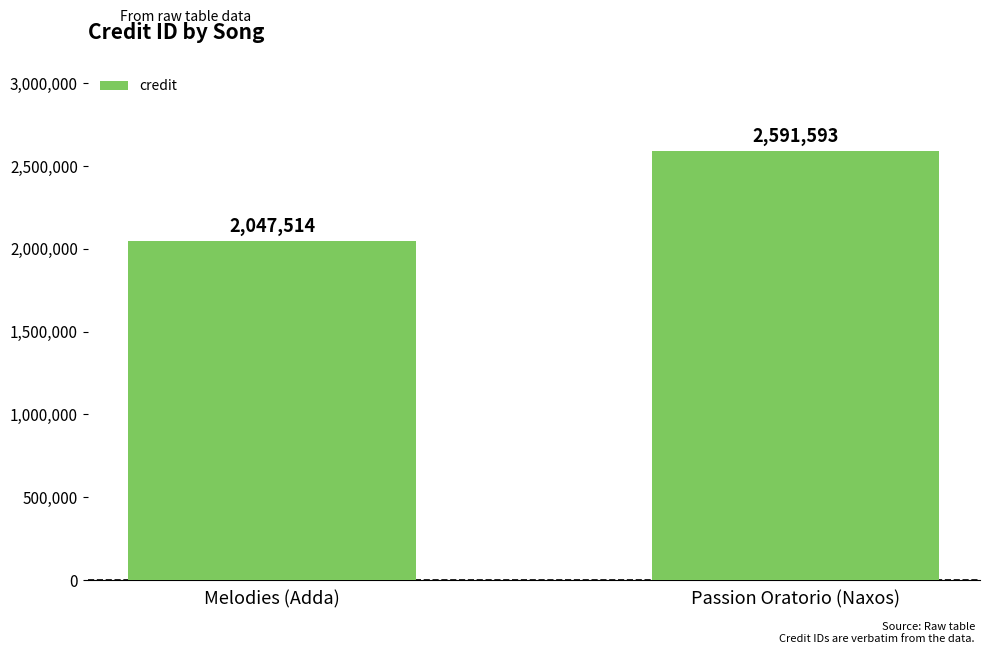

How many values are below 2591593?

1